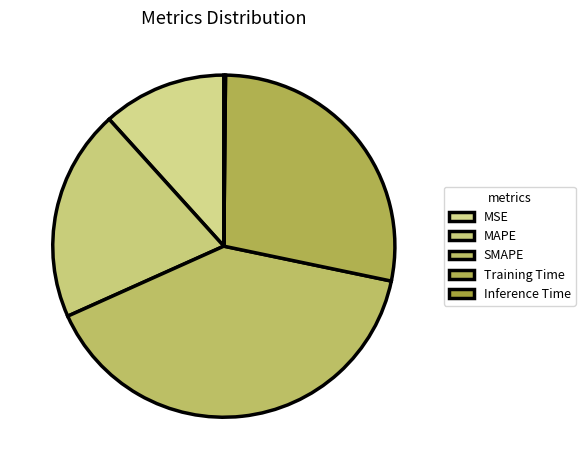

True or false: MSE accounts for 3% of the total.

False